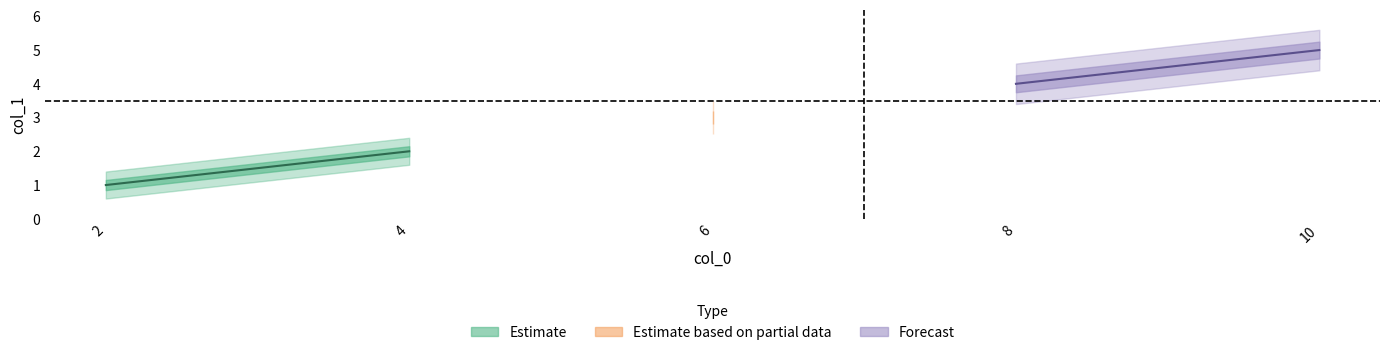

Where is Estimate nearest to the value 1?

2